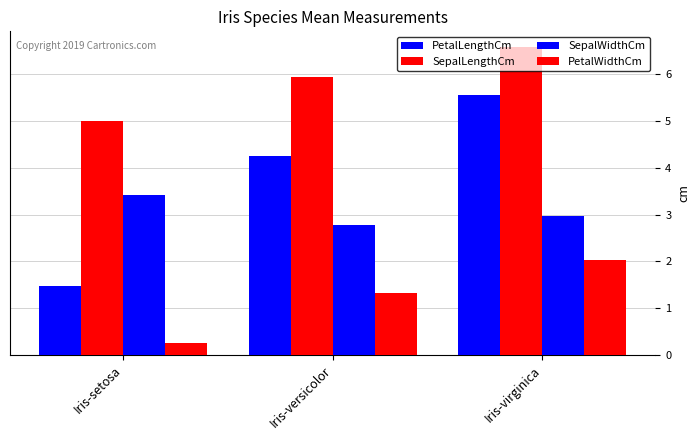

Reading left to right, transcribe all the data shown in this chart.

PetalLengthCm: 1.5	4.3	5.6
SepalLengthCm: 5.0	5.9	6.6
SepalWidthCm: 3.4	2.8	3.0
PetalWidthCm: 0.2	1.3	2.0